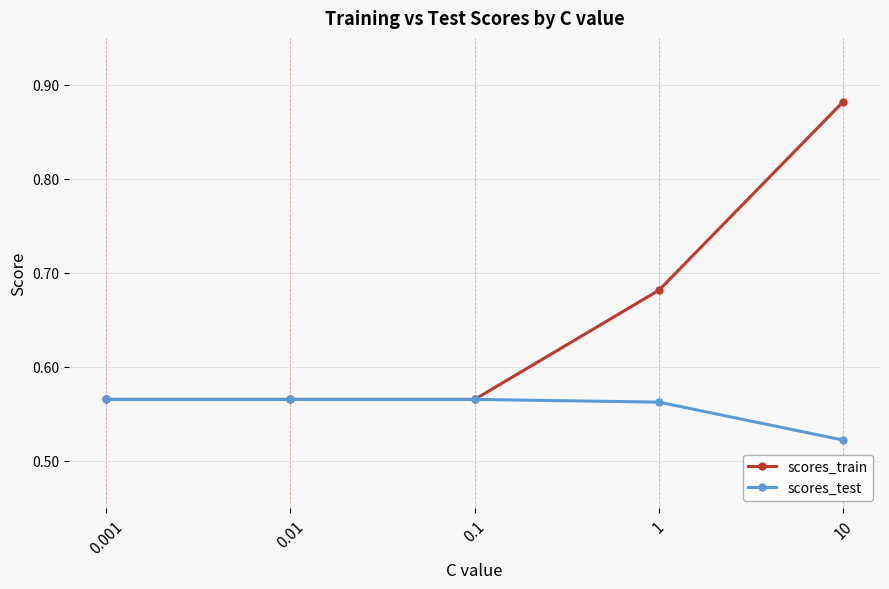

At which category is the sum across all series the highest?

10